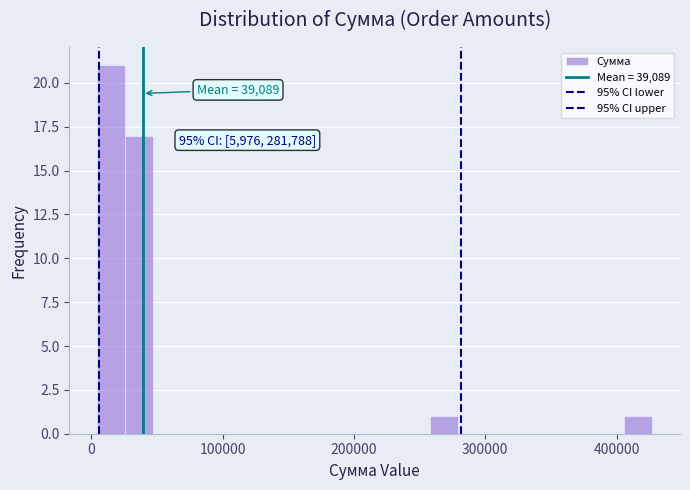

Read against the x-axis, roughly where is the centre of the tallest bar?

20000